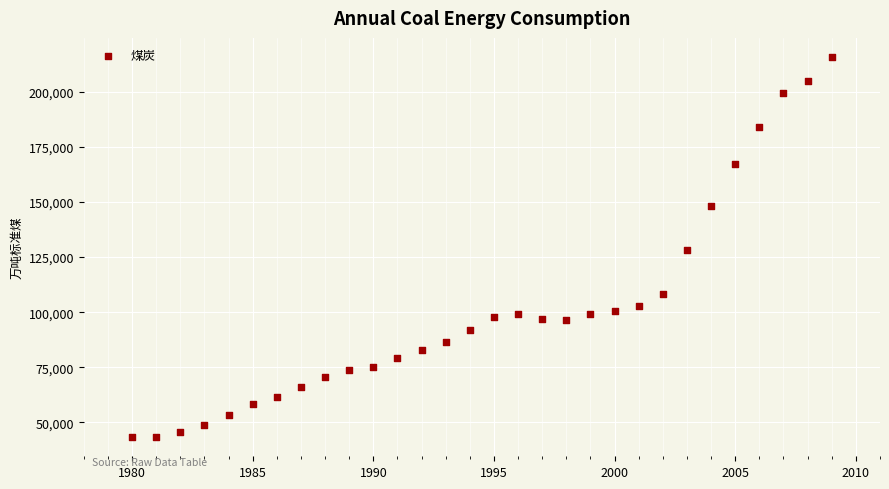

What is the range of X values (max minus min)?

29.0